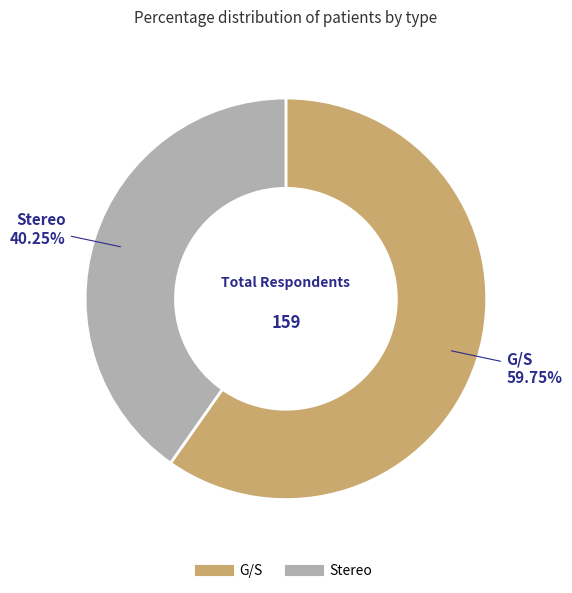

How many segments does this pie chart have?

2